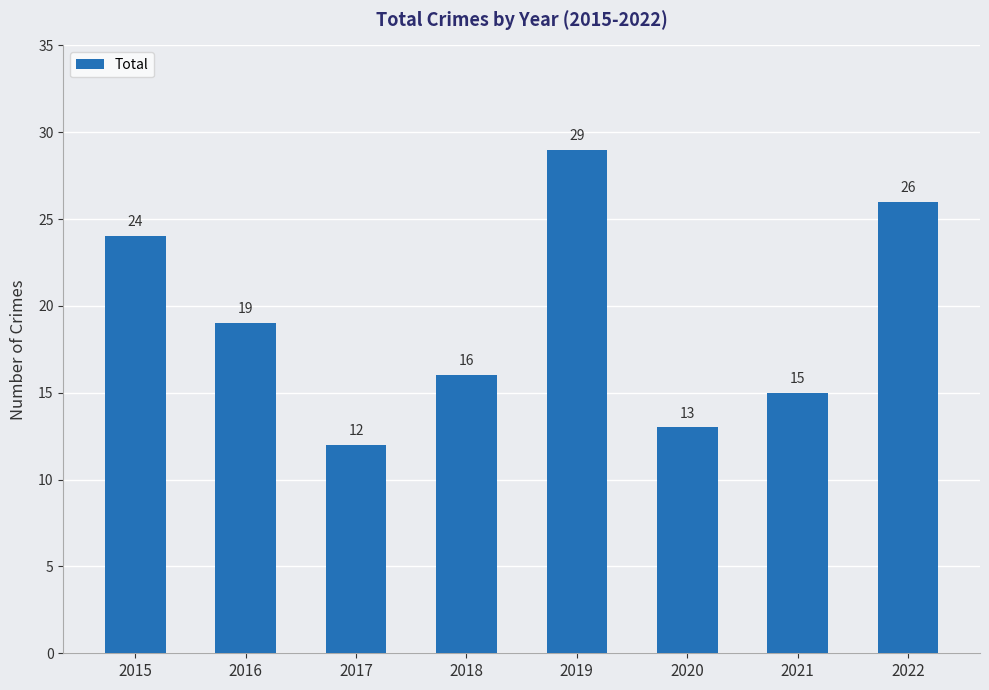

Approximately how many times larger is the value at 2019 compared to 2018?

1.8